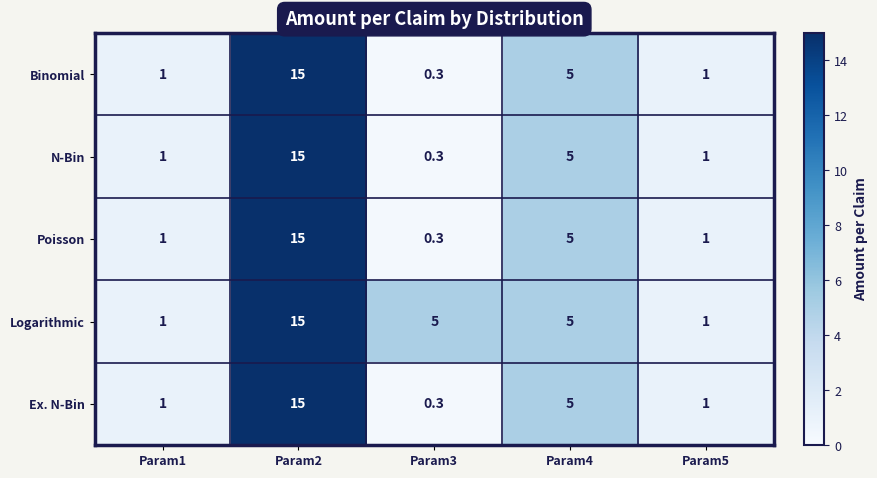

What value does the N-Bin series have at Param4?

5.0